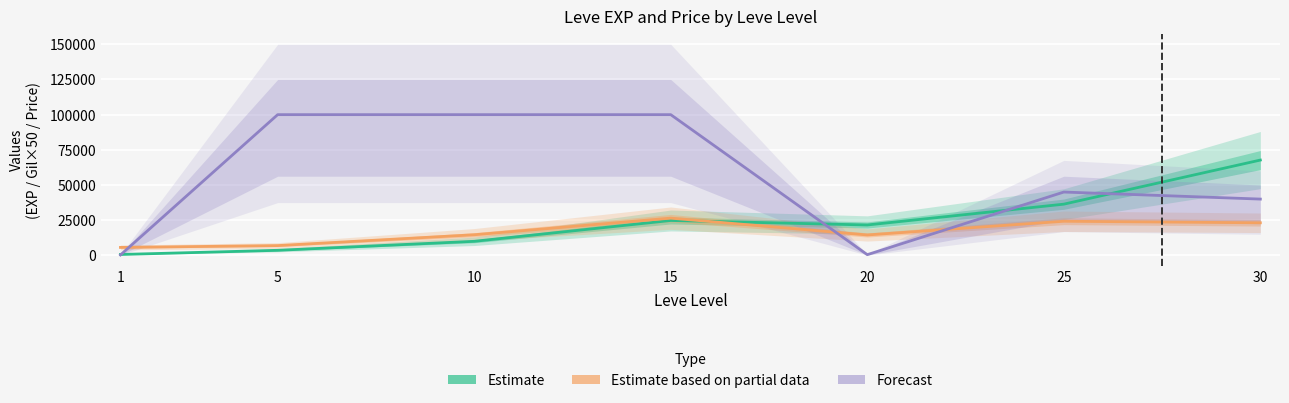

Which series has the widest spread of values?

Forecast